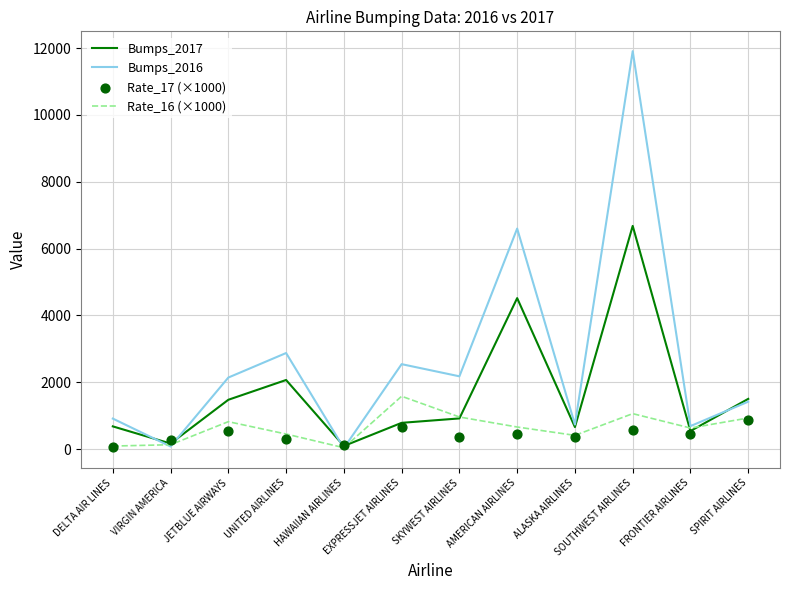

Which series contains the lowest Y value?

Bumps_2016